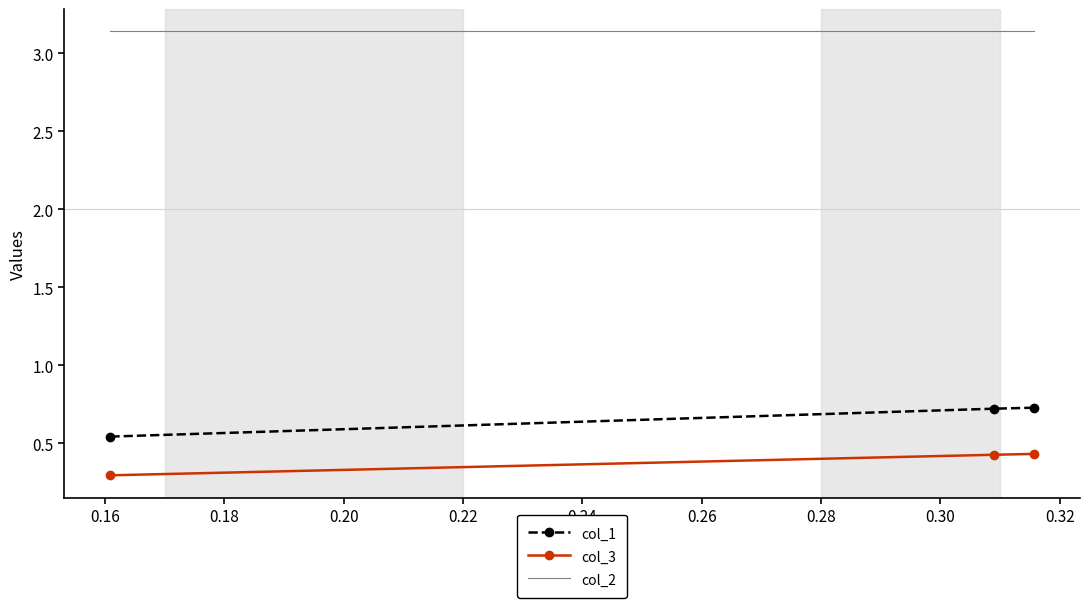

What is the smallest value displayed?

0.3